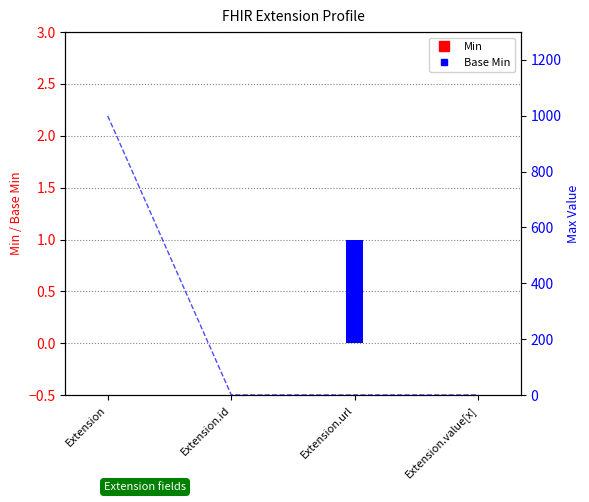

What are all the series names shown in the legend?

Min, Base Min